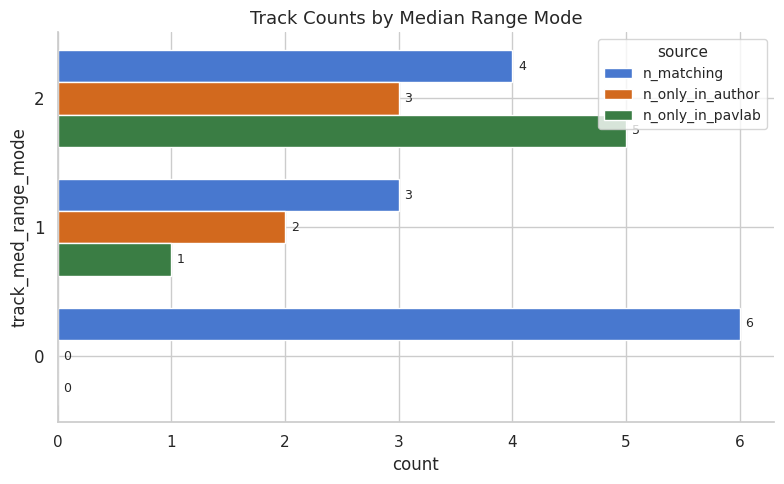

Is the value of n_only_in_pavlab at 0 greater than the value of n_matching at 0?

No